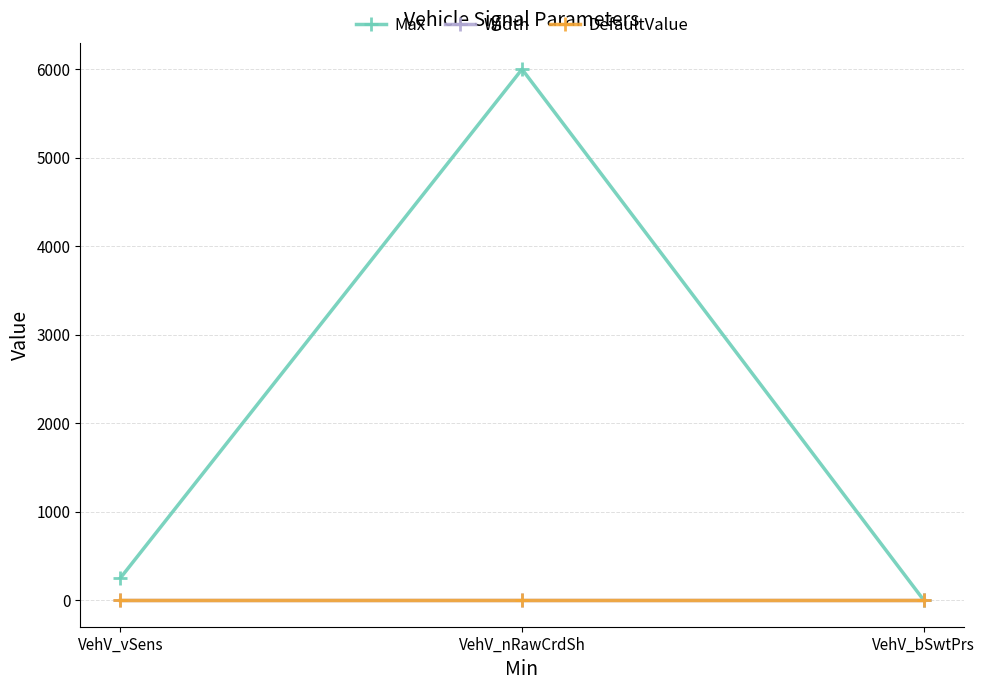

What is the maximum value for Max?

6000